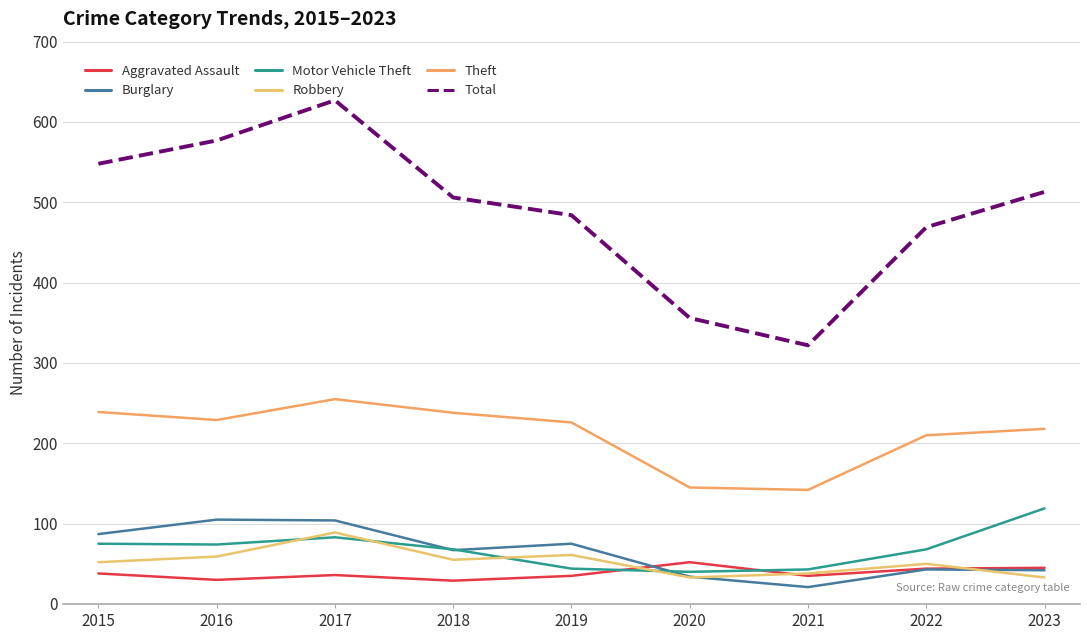

Reading left to right, list all the values displayed in this chart.

Aggravated Assault: 38	30	36	29	35	52	35	44	45
Burglary: 87	105	104	67	75	34	21	43	42
Motor Vehicle Theft: 75	74	83	68	44	40	43	68	119
Robbery: 52	59	89	55	61	33	38	50	33
Theft: 239	229	255	238	226	145	142	210	218
Total: 548	577	627	506	484	356	322	469	513